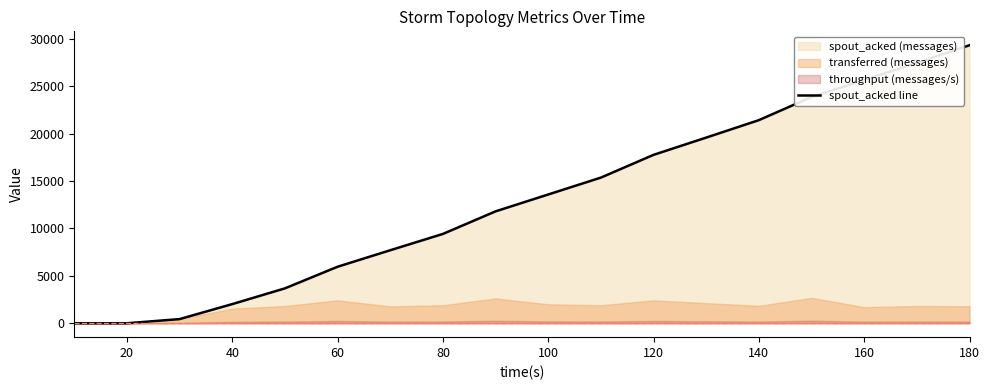

The value of spout_acked line at 160 is 25660. True or false?

True